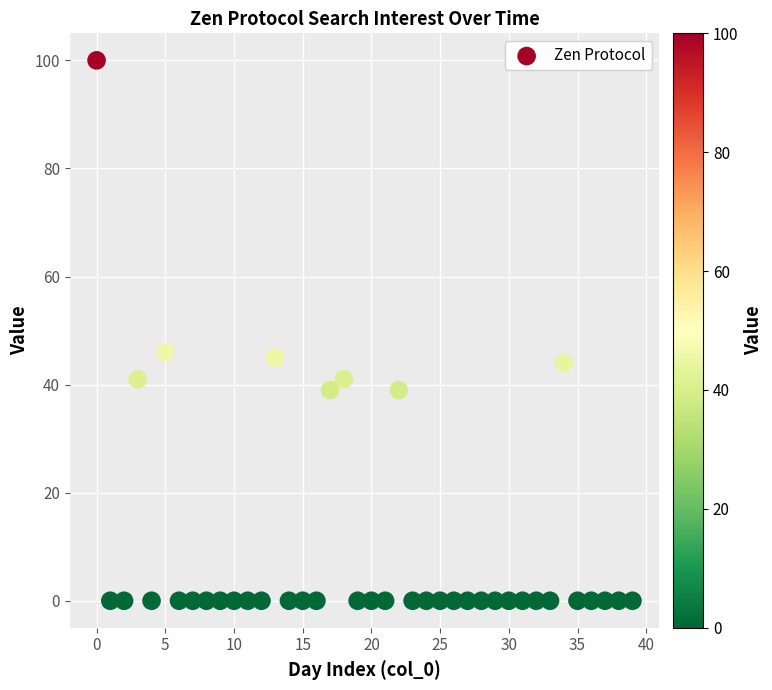

What is the range of Y values (max minus min)?

100